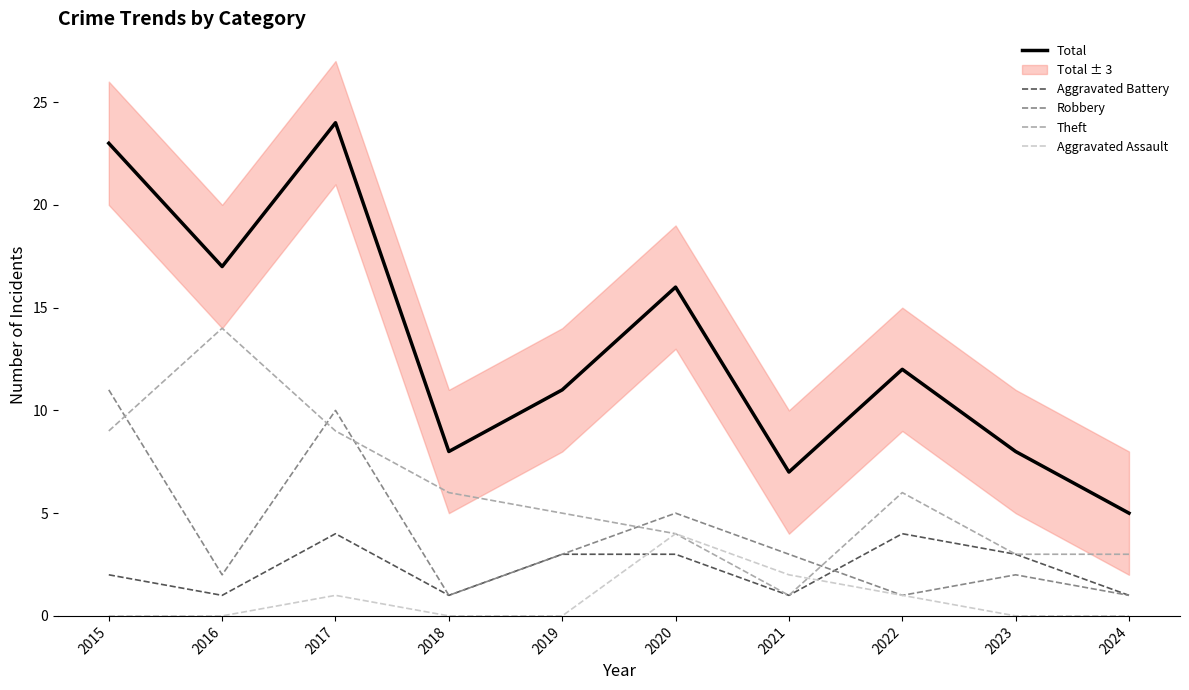

At which category does the chart reach its peak across all series?

2017